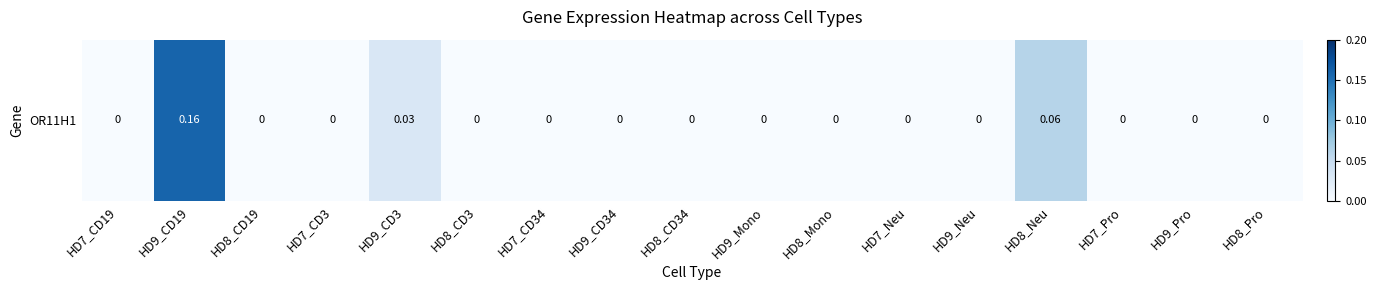

Is it true that the value at HD8_CD3 is 0.0?

True